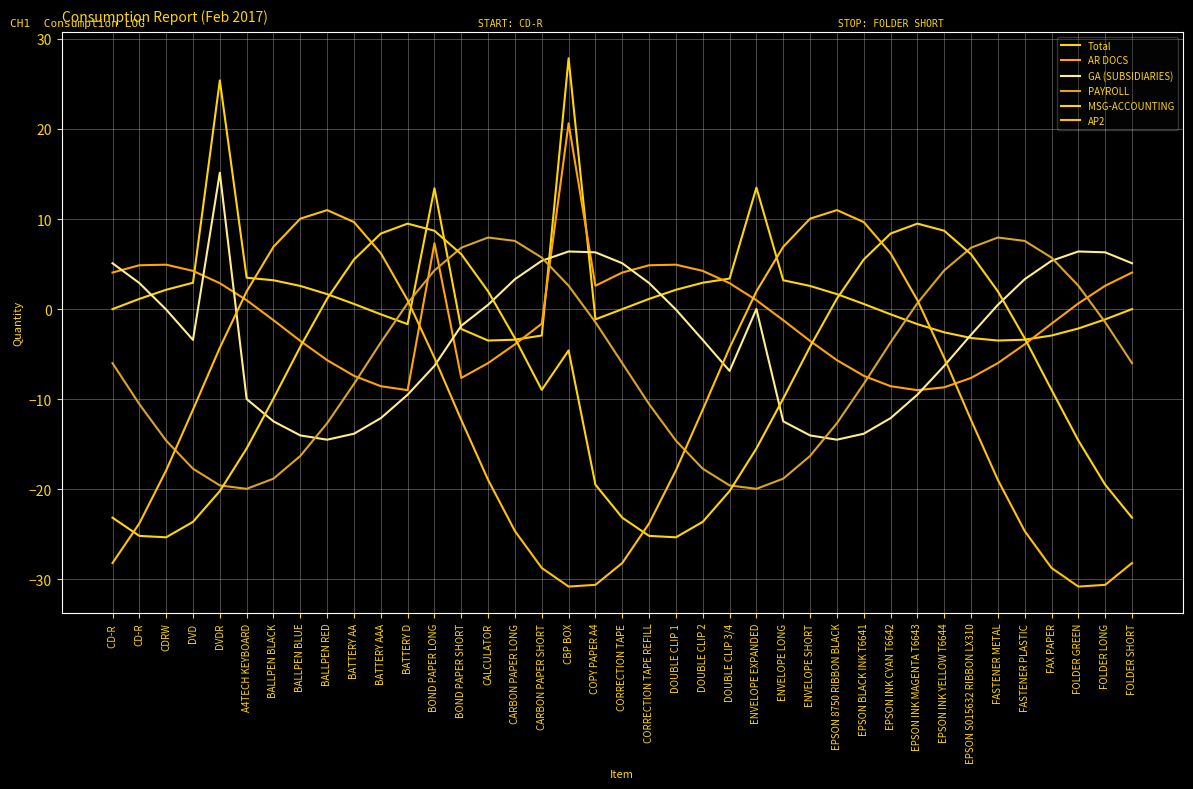

At ENVELOPE LONG, list the series in order from smallest to largest.

PAYROLL, GA (SUBSIDIARIES), MSG-ACCOUNTING, AR DOCS, Total, AP2